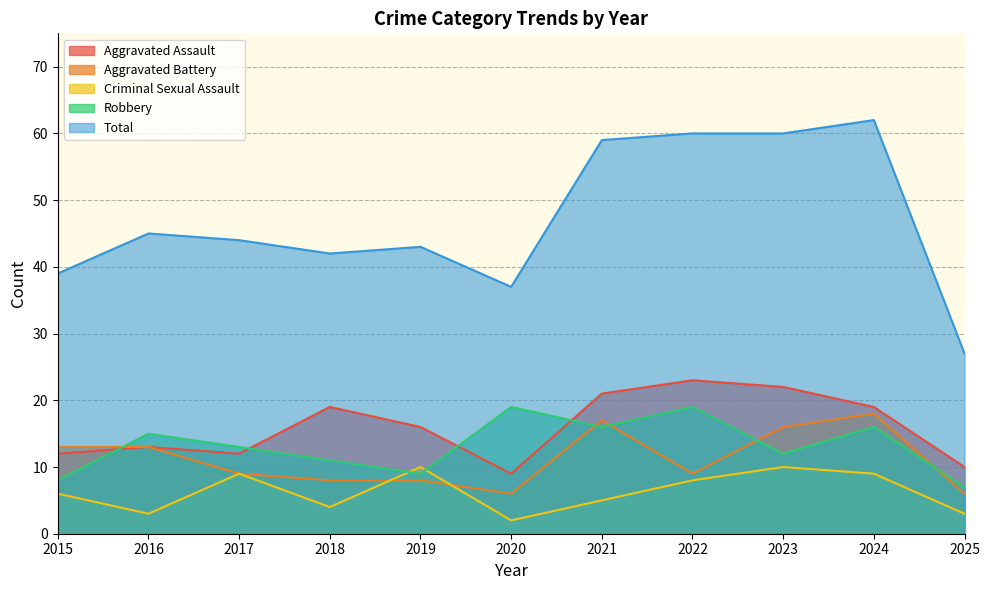

Which category has the lowest value across all series?

2020